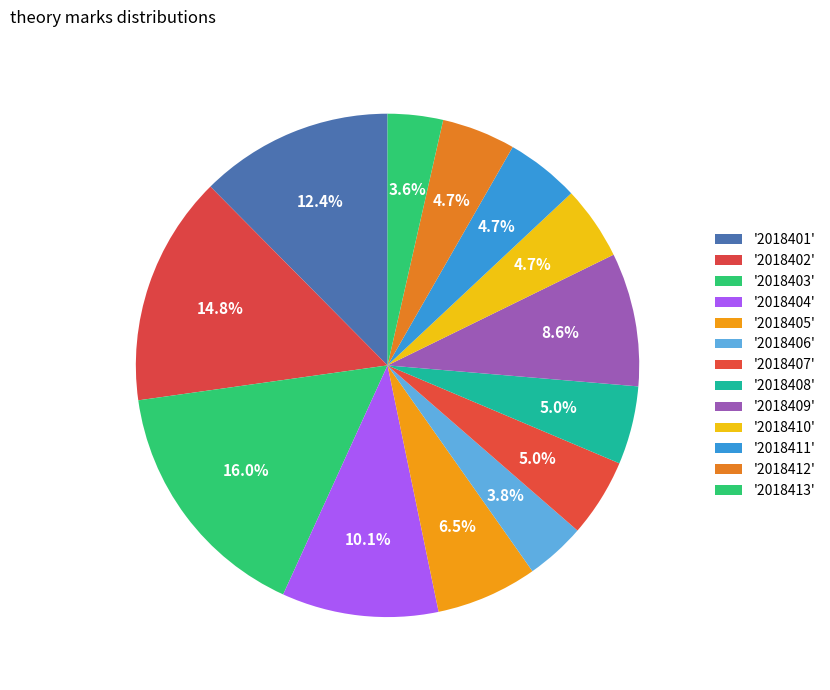

Count the number of slices in the pie.

13